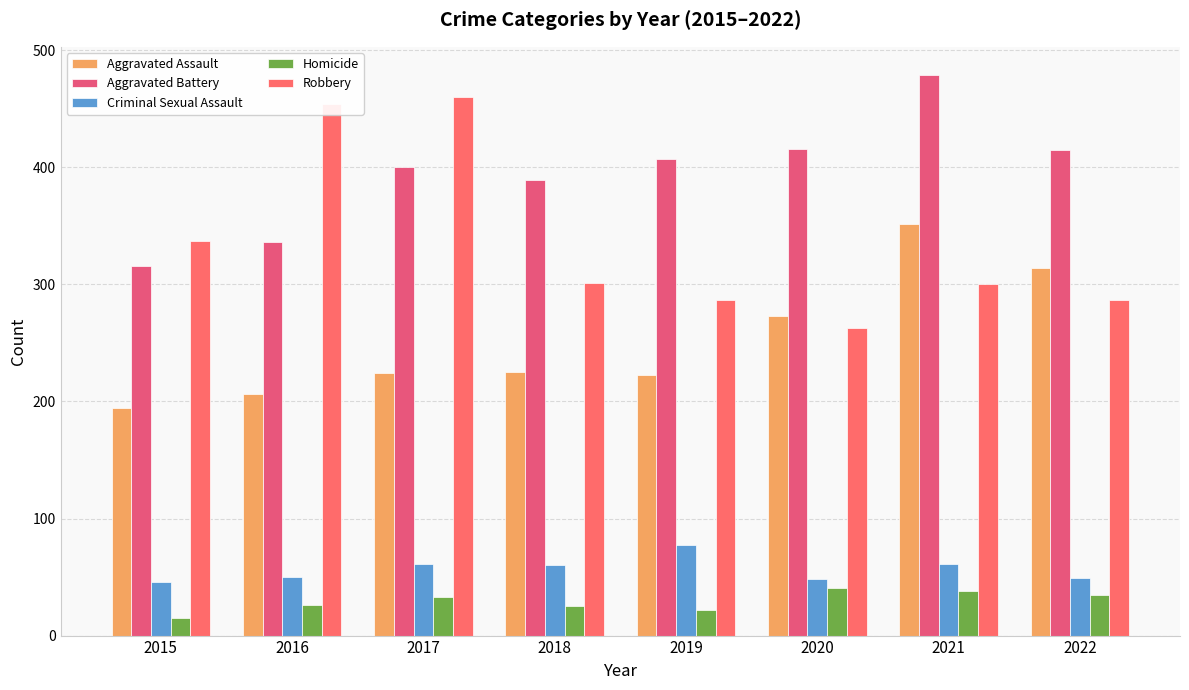

Which series has the largest total across all categories?

Aggravated Battery